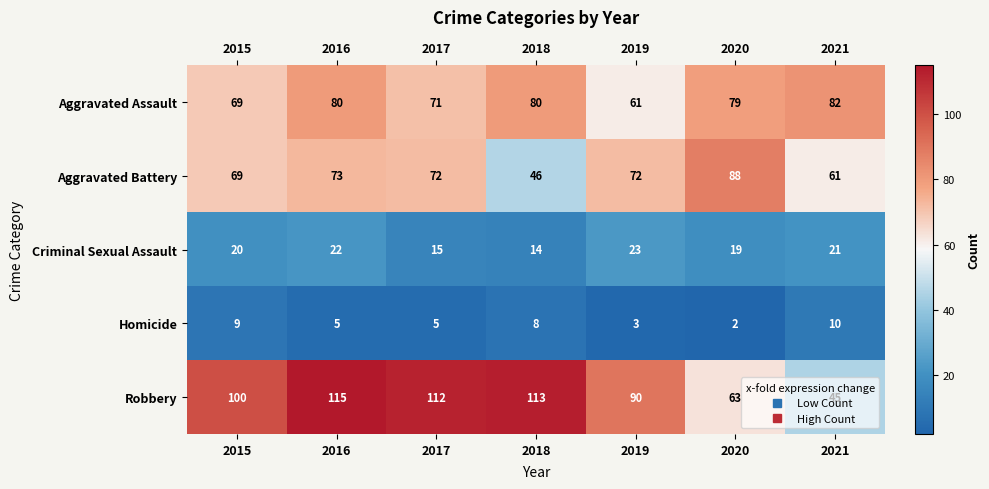

At which label does Aggravated Assault first exceed 79?

2016